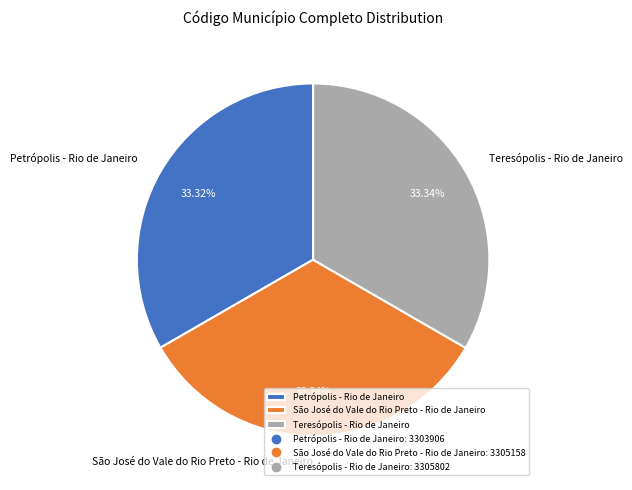

To the nearest percent, what percentage of the pie is Petrópolis - Rio de Janeiro?

33%